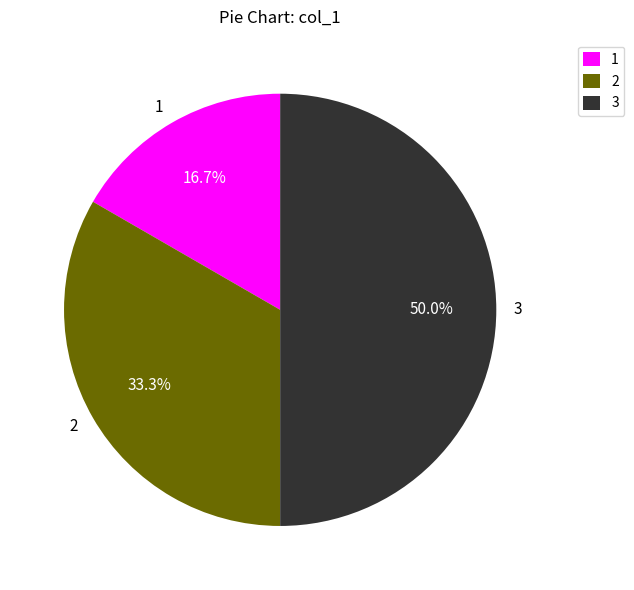

How many segments does this pie chart have?

3